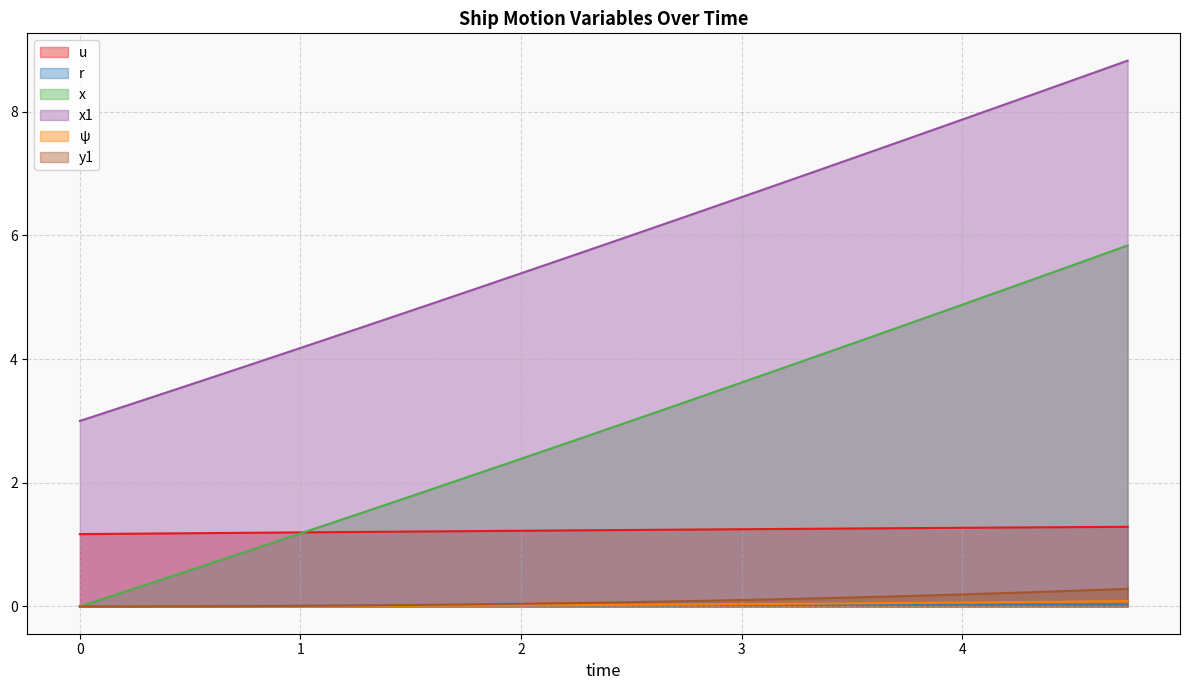

Is it true that r equals 0.0 at 1.25?

True